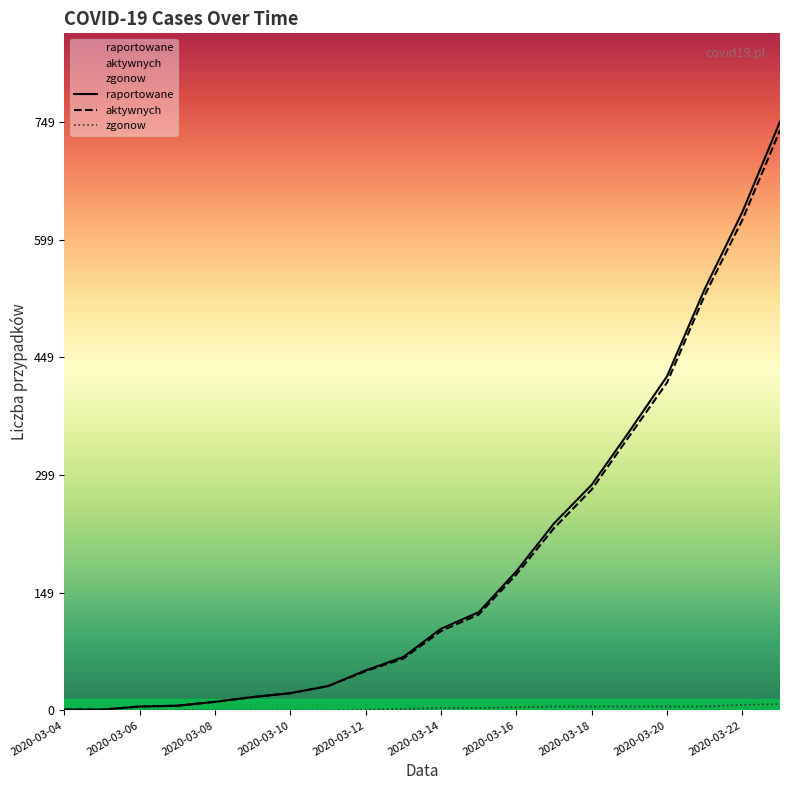

Reading left to right, what are all the values shown in this chart?

raportowane: 2020-03-04=1	2020-03-05=1	2020-03-06=5	2020-03-07=6	2020-03-08=11	2020-03-09=17	2020-03-10=22	2020-03-11=31	2020-03-12=51	2020-03-13=68	2020-03-14=104	2020-03-15=125	2020-03-16=177	2020-03-17=238	2020-03-18=287	2020-03-19=355	2020-03-20=425	2020-03-21=536	2020-03-22=634	2020-03-23=749
aktywnych: 2020-03-04=1	2020-03-05=1	2020-03-06=5	2020-03-07=6	2020-03-08=11	2020-03-09=17	2020-03-10=22	2020-03-11=31	2020-03-12=50	2020-03-13=66	2020-03-14=101	2020-03-15=122	2020-03-16=173	2020-03-17=232	2020-03-18=281	2020-03-19=349	2020-03-20=417	2020-03-21=528	2020-03-22=624	2020-03-23=738
zgonow: 2020-03-04=0	2020-03-05=0	2020-03-06=0	2020-03-07=0	2020-03-08=0	2020-03-09=0	2020-03-10=0	2020-03-11=0	2020-03-12=1	2020-03-13=2	2020-03-14=3	2020-03-15=3	2020-03-16=4	2020-03-17=5	2020-03-18=5	2020-03-19=5	2020-03-20=5	2020-03-21=5	2020-03-22=7	2020-03-23=8